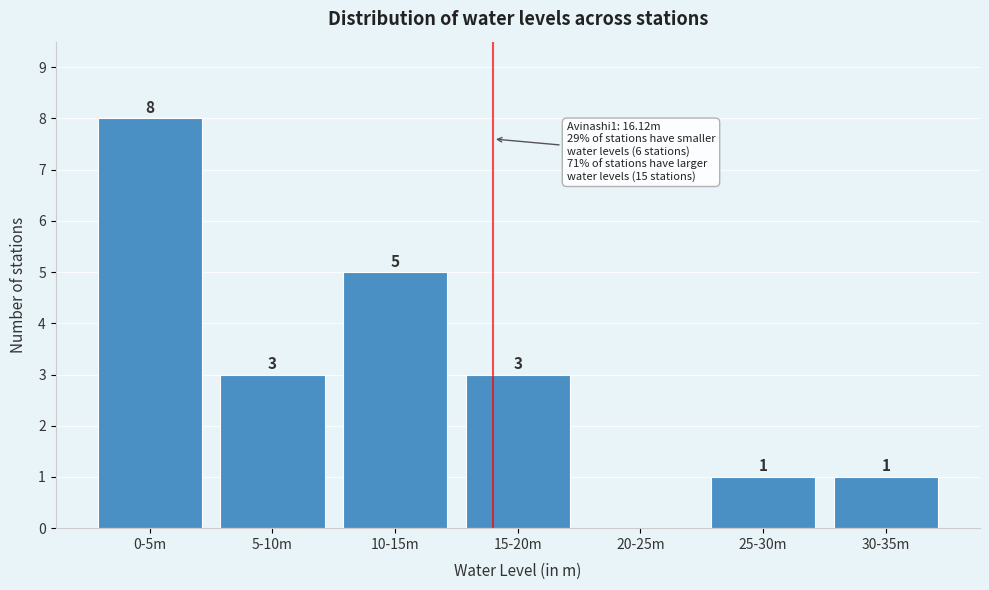

Reading right to left, transcribe all the data shown in this chart.

30-35m=1	25-30m=1	20-25m=0	15-20m=3	10-15m=5	5-10m=3	0-5m=8